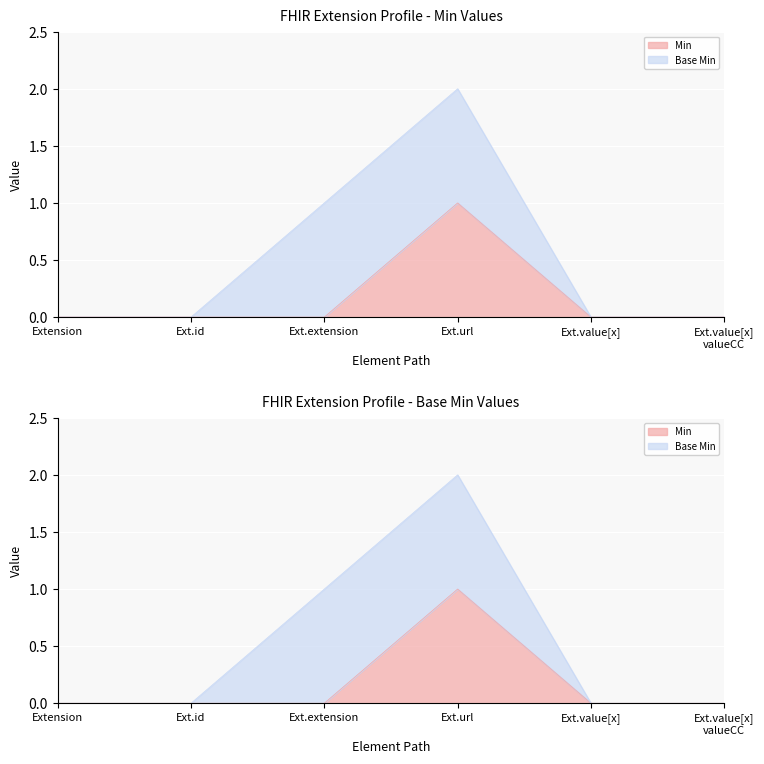

What position from the left is Ext.value[x] valueCC?

6